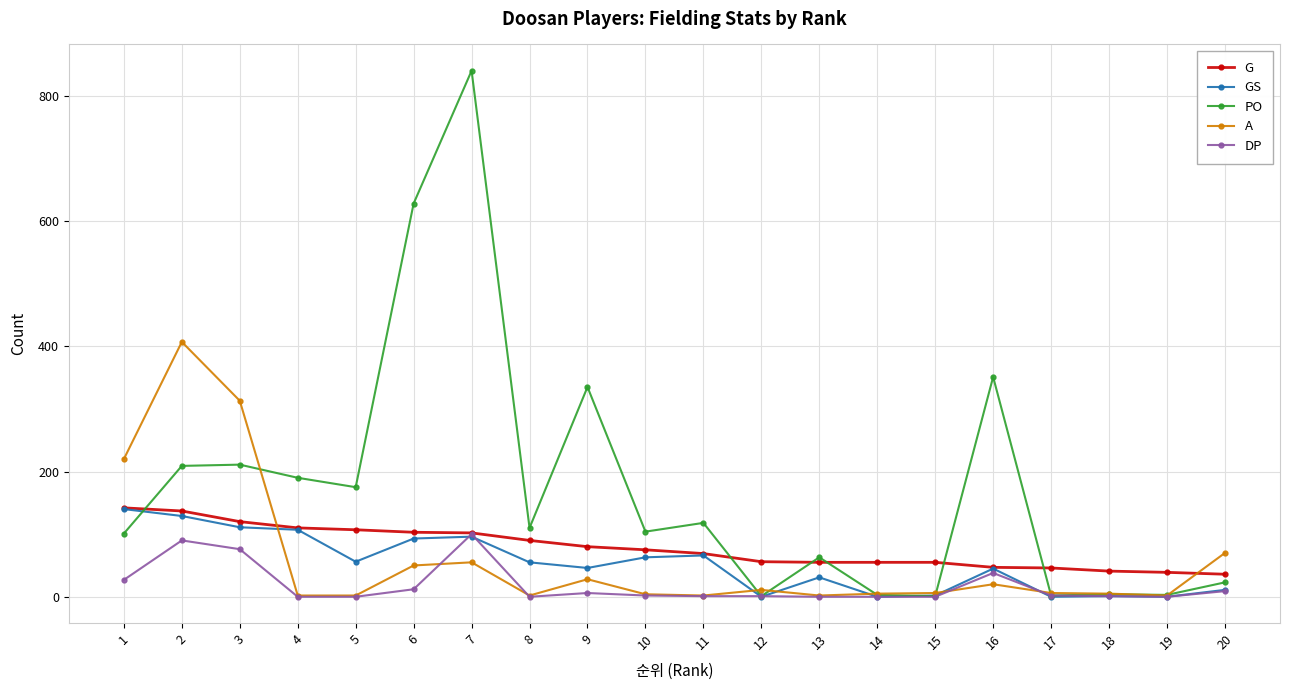

True or false: PO has more than 1 points higher than both neighbors.

True